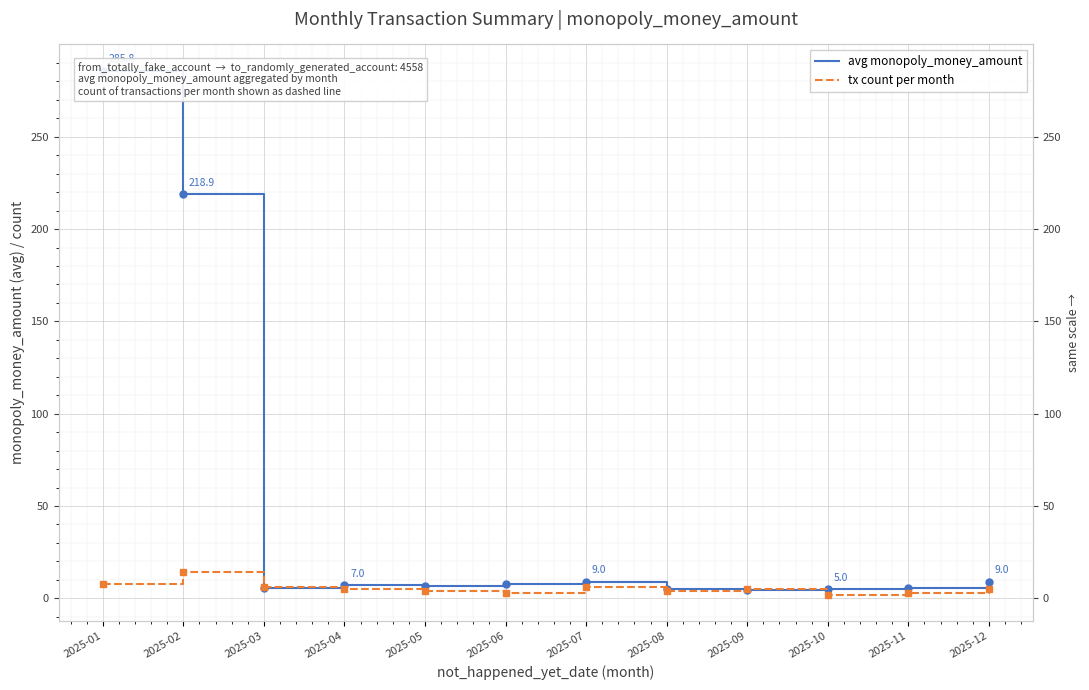

What is the minimum value for avg monopoly_money_amount?

4.3